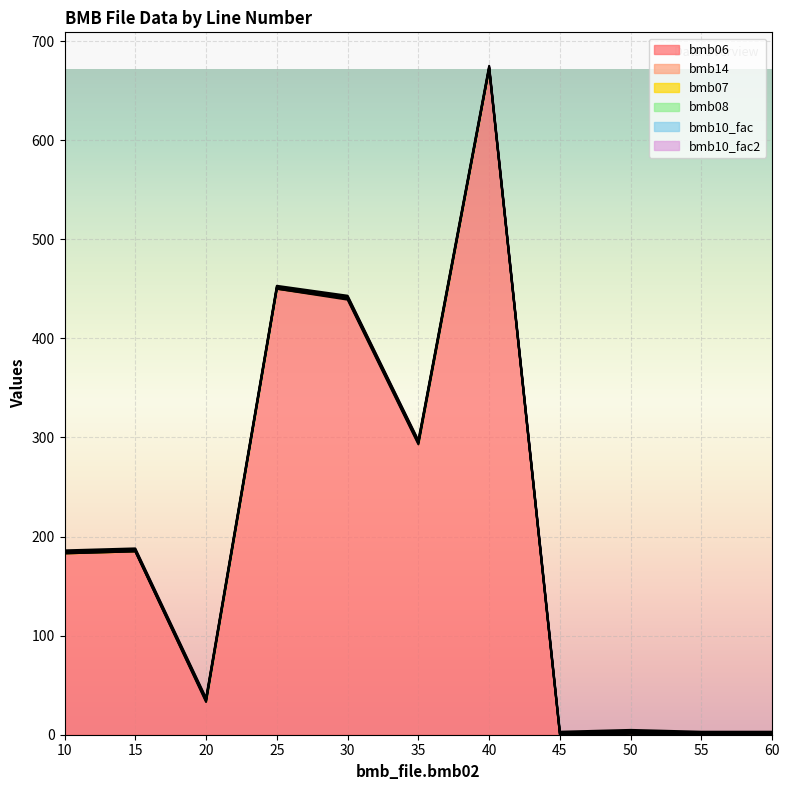

What value does the bmb06 series have at 35?

293.0